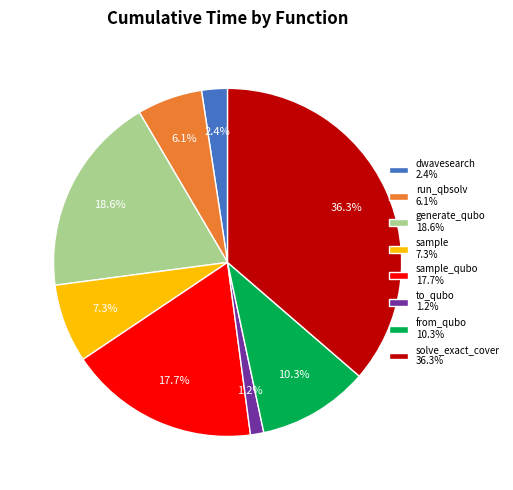

How much of the chart is everything except run_qbsolv 6.1%?

93.9%